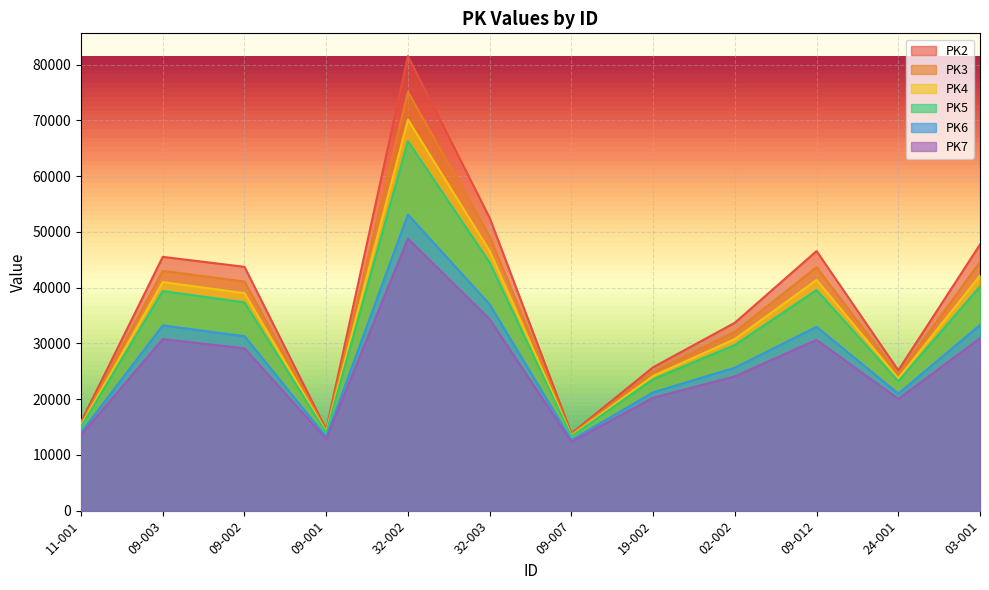

What is the label of the 11th point from the left?

24-001